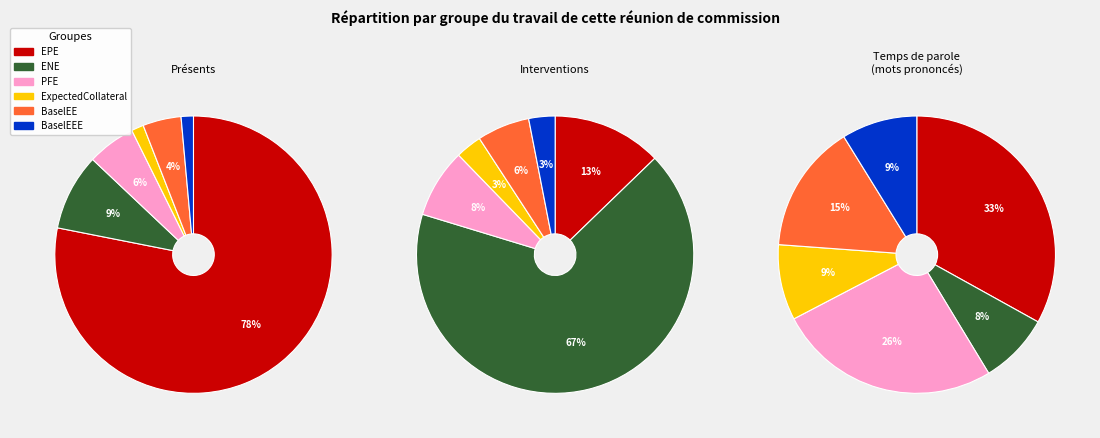

Does any single category account for the majority?

No